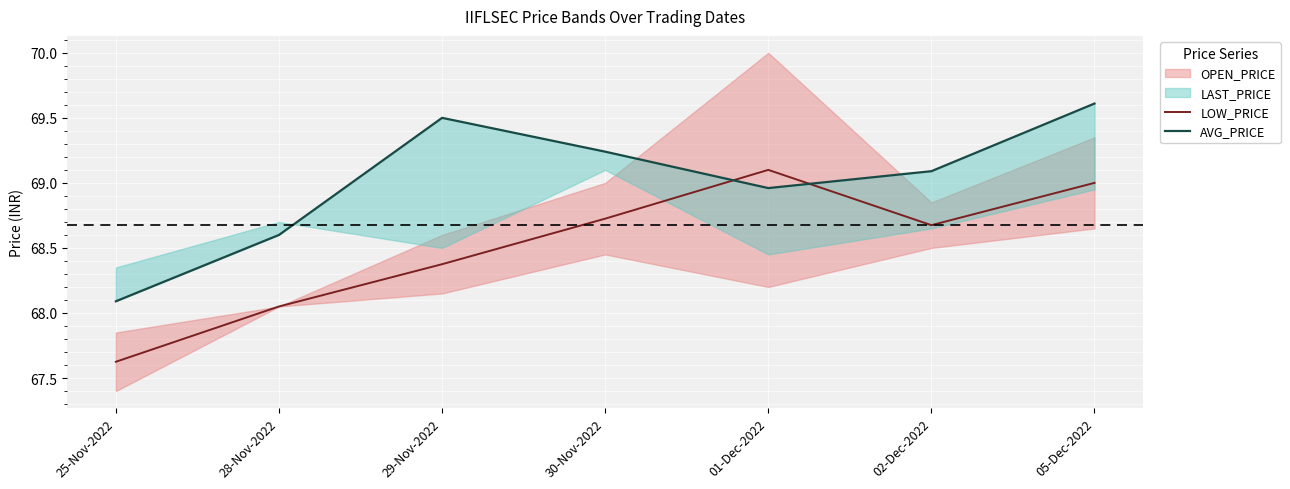

The AVG_PRICE series shows 69.2 at 30-Nov-2022. True or false?

True